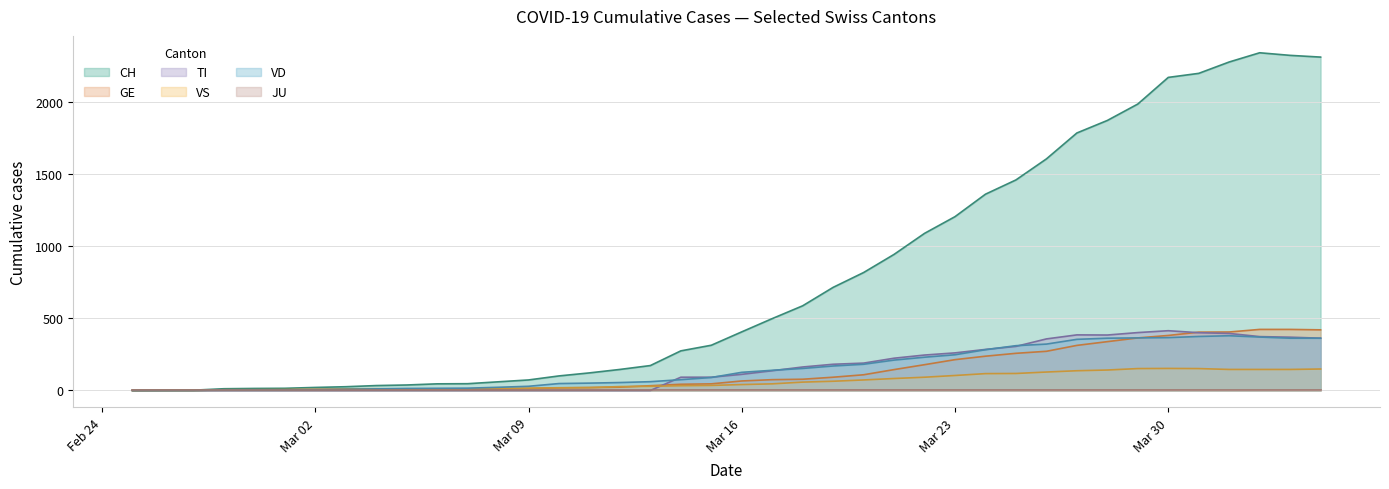

Which series has the largest total across all categories?

CH